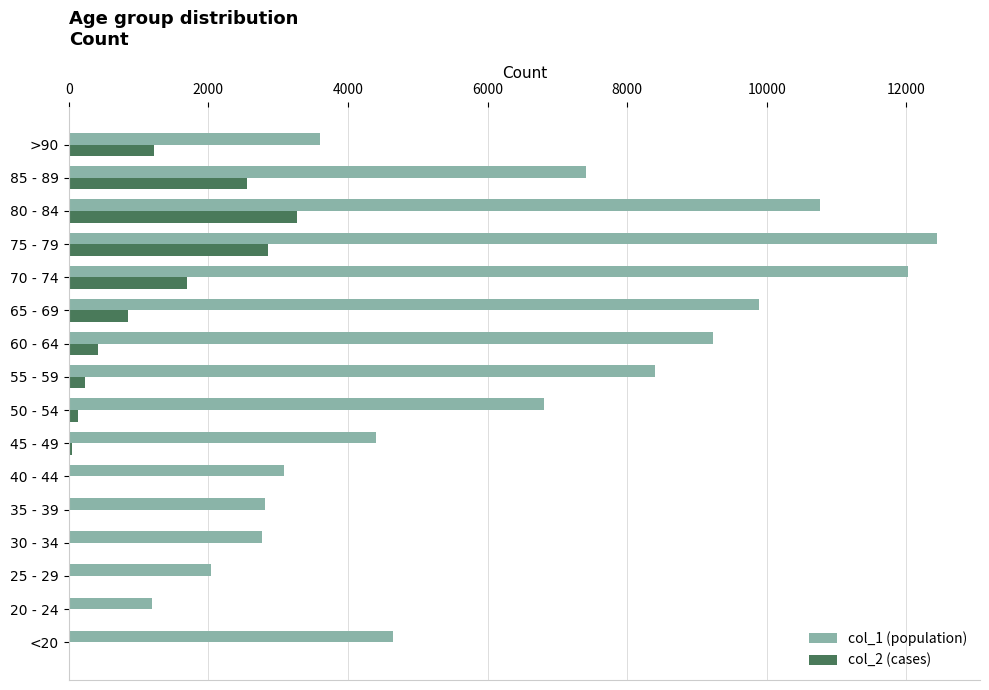

At which category is the sum across all series the highest?

75 - 79